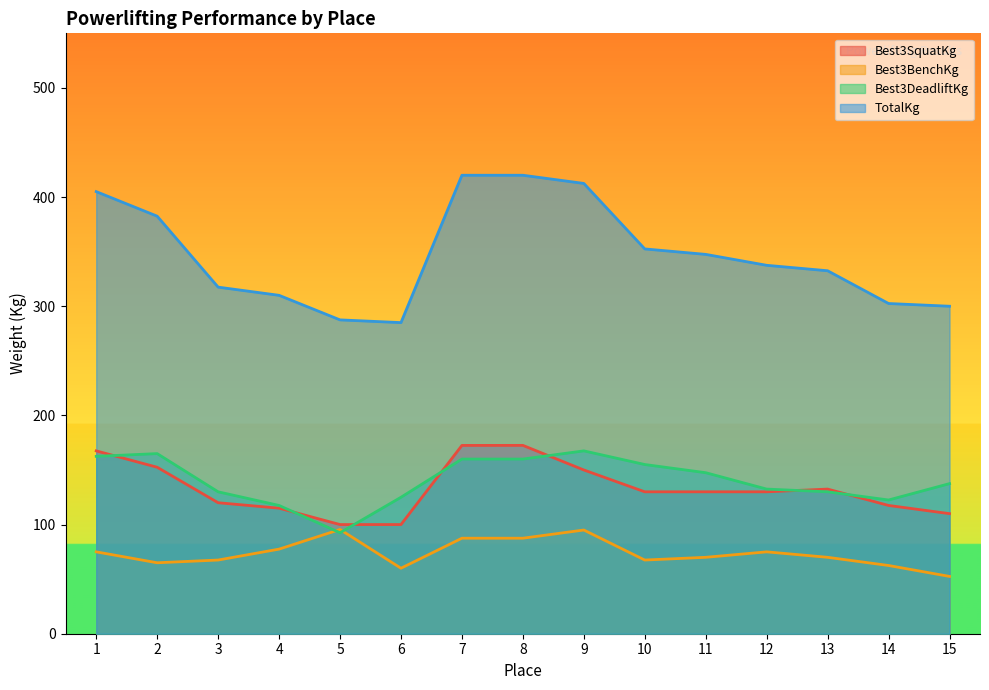

The value of Best3BenchKg at 6 is 60.0. True or false?

True